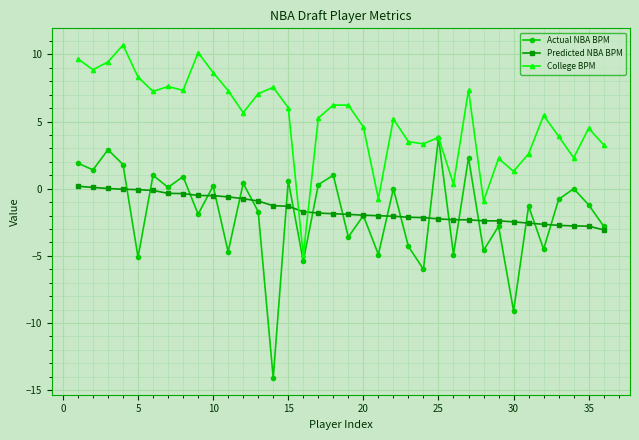

How many intersections are there between Predicted NBA BPM and College BPM?

2